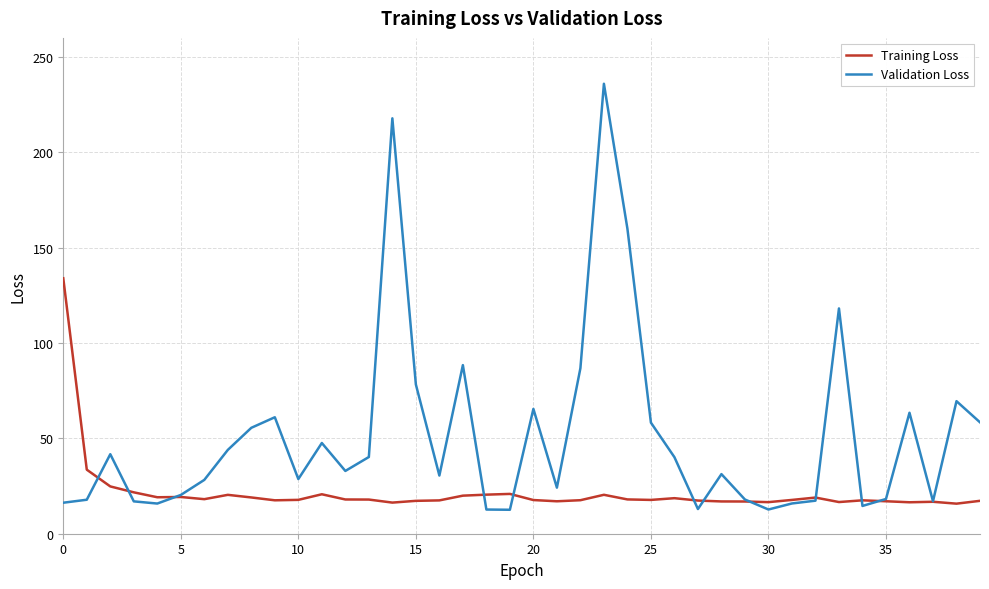

What is the smallest value displayed?

12.6